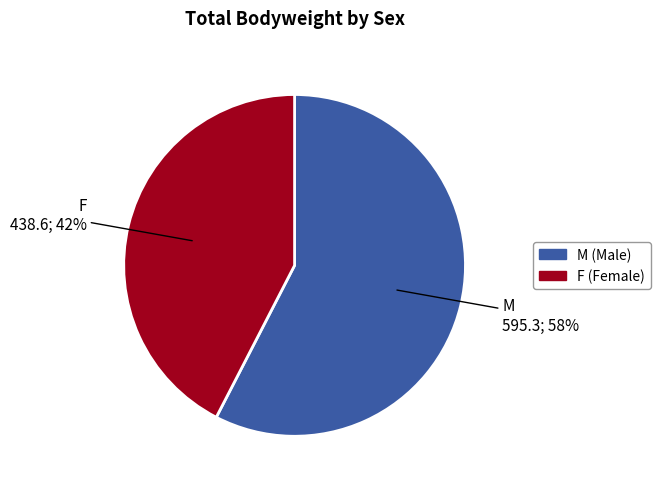

How many slices are in this pie chart?

2